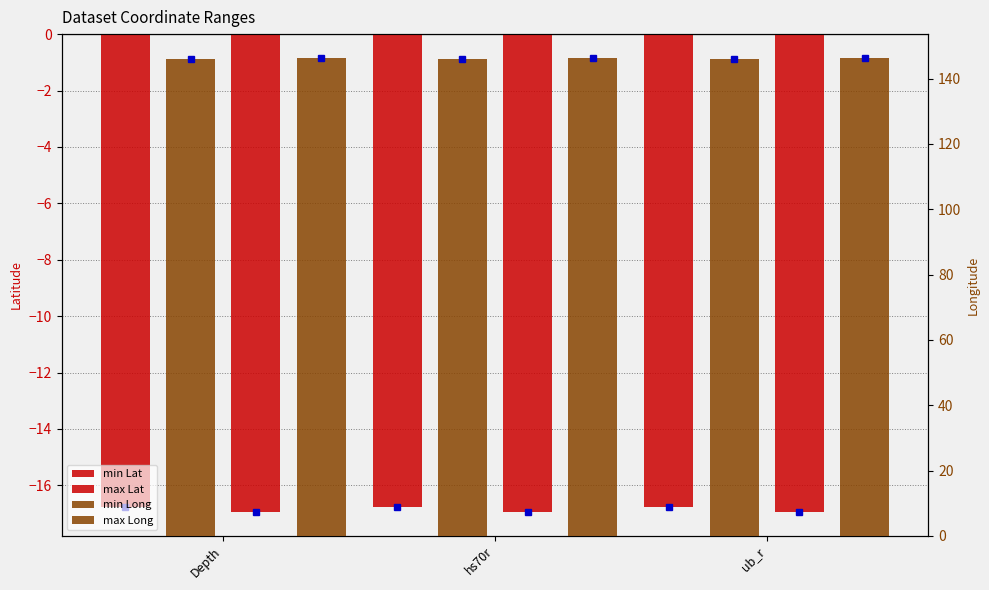

At which label does min Lat reach its peak?

hs70r